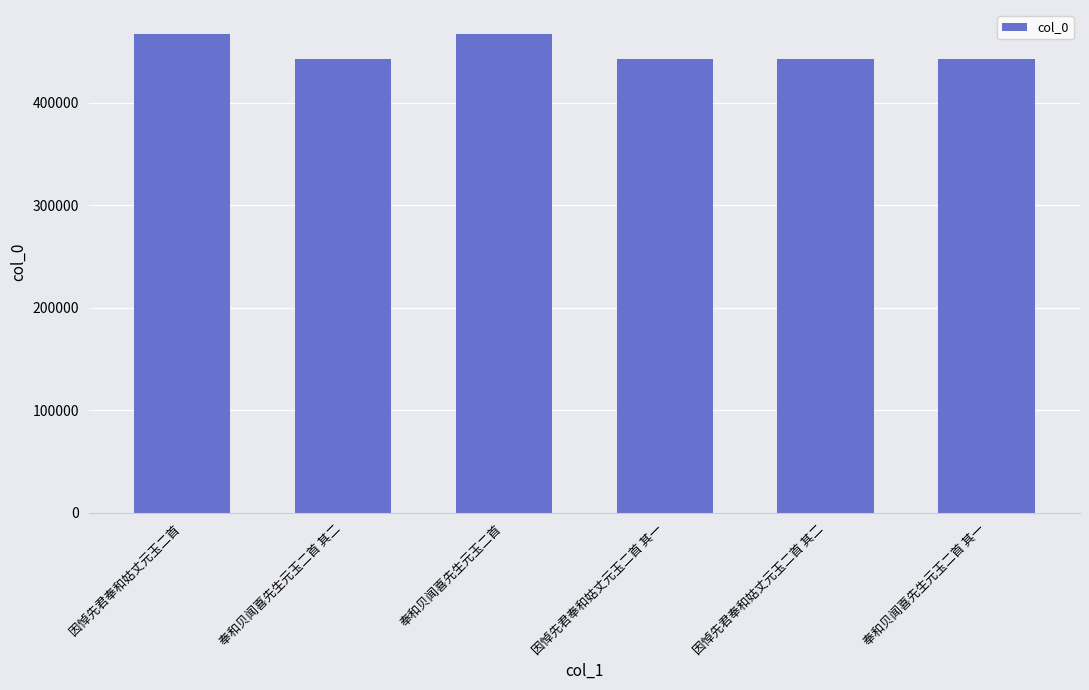

What is the value of the 5th bar from the left?

442356